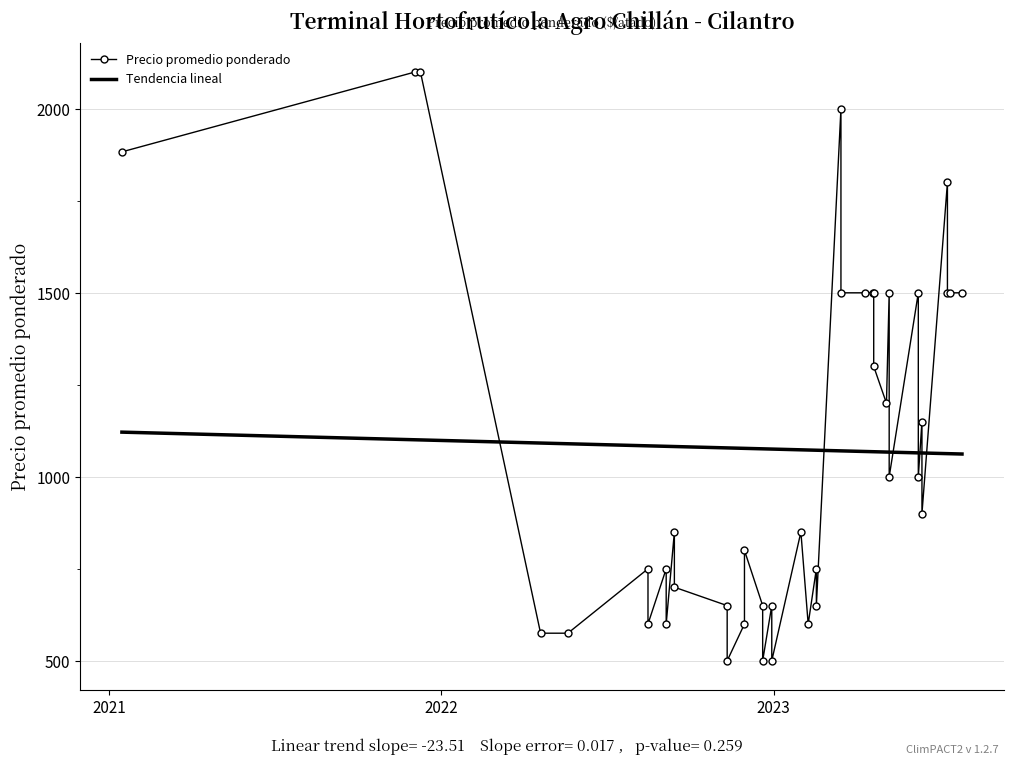

The Precio promedio ponderado series shows 802.6 at 6. True or false?

False